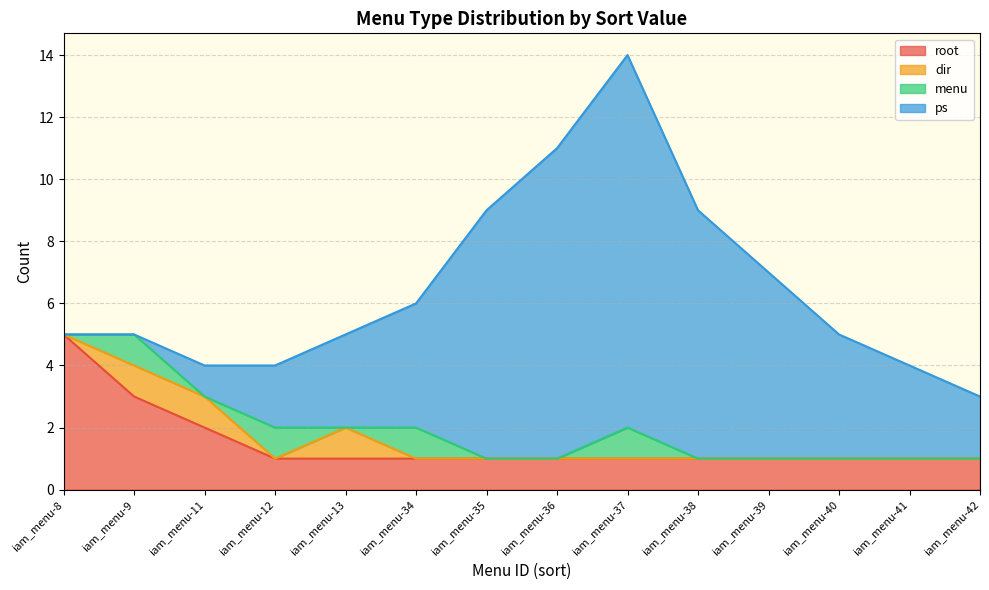

Which series has the largest range (max minus min)?

ps